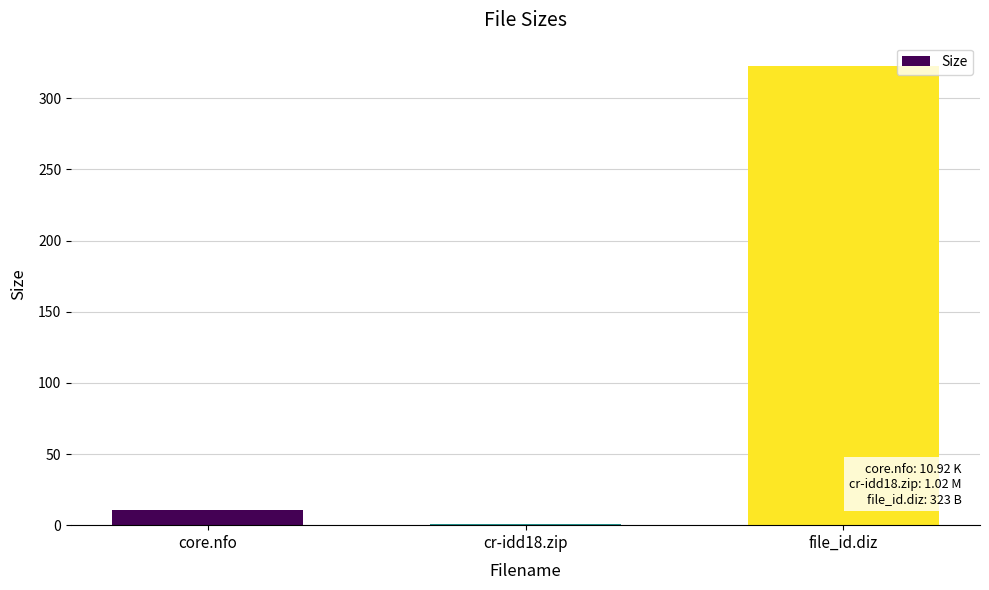

What is the maximum value shown in the chart?

323.0